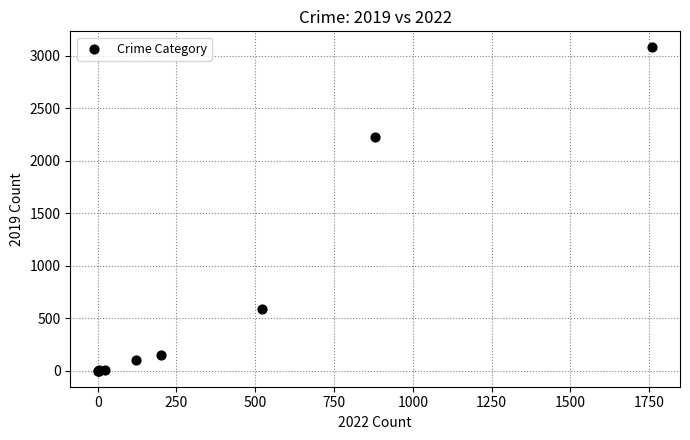

What Y value in the scatter plot is closest to 1540?

2230